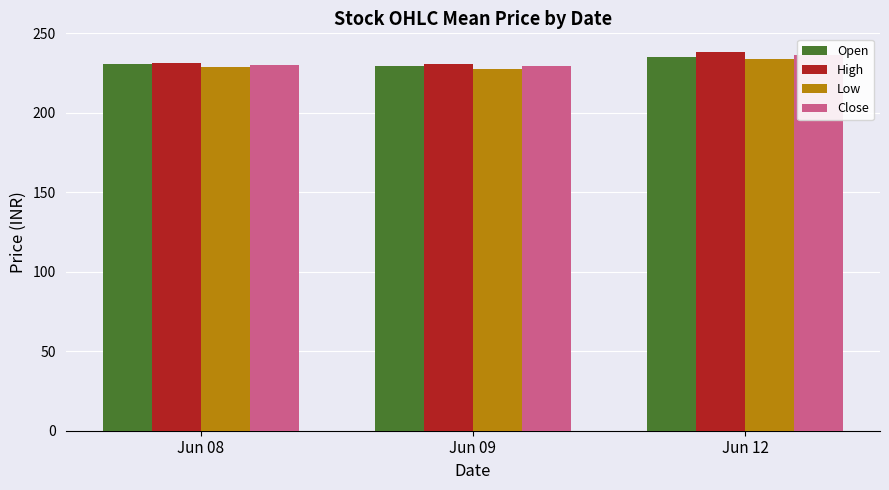

At which category does the chart reach its peak across all series?

Jun 12